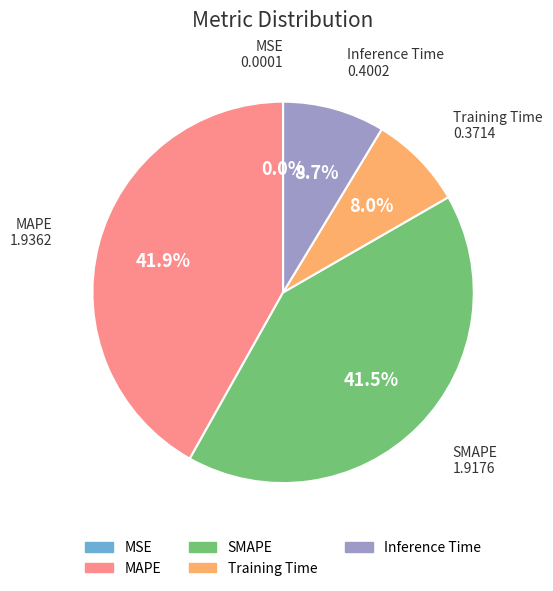

What percentage do SMAPE and MAPE together represent?

83.3%